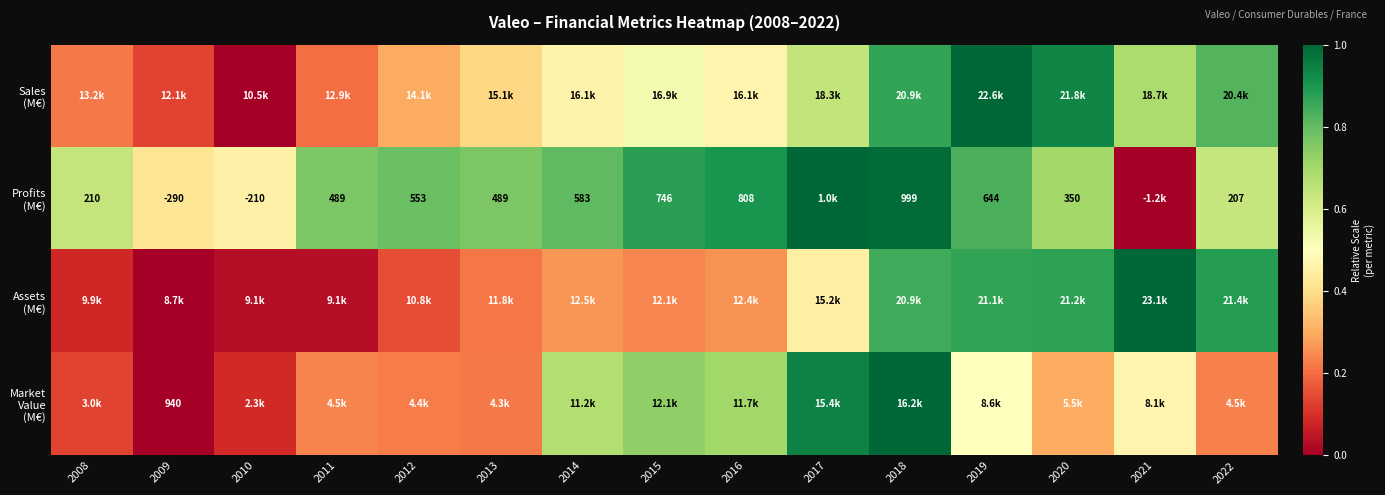

Which category has the highest value in the Sales (M€) series?

2019